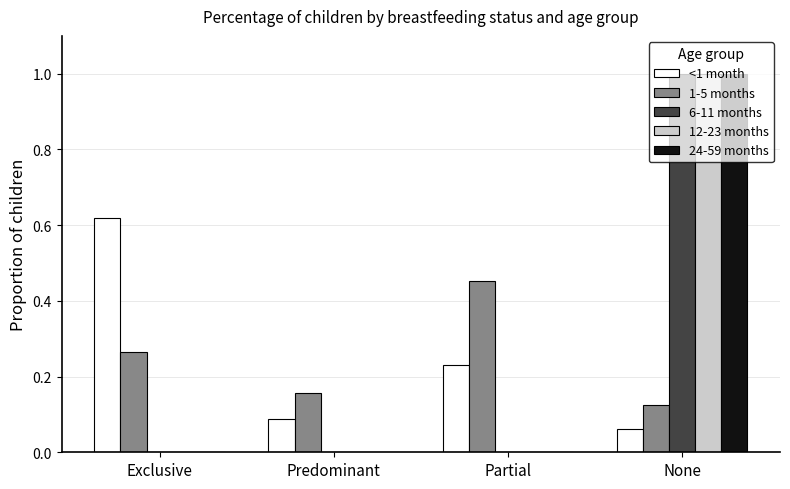

How many groups of bars are there?

4